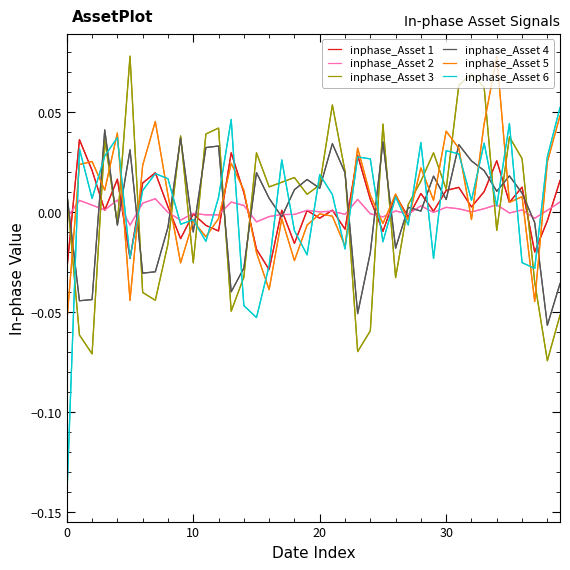

Does the chart display data point markers on the line(s)?

Yes